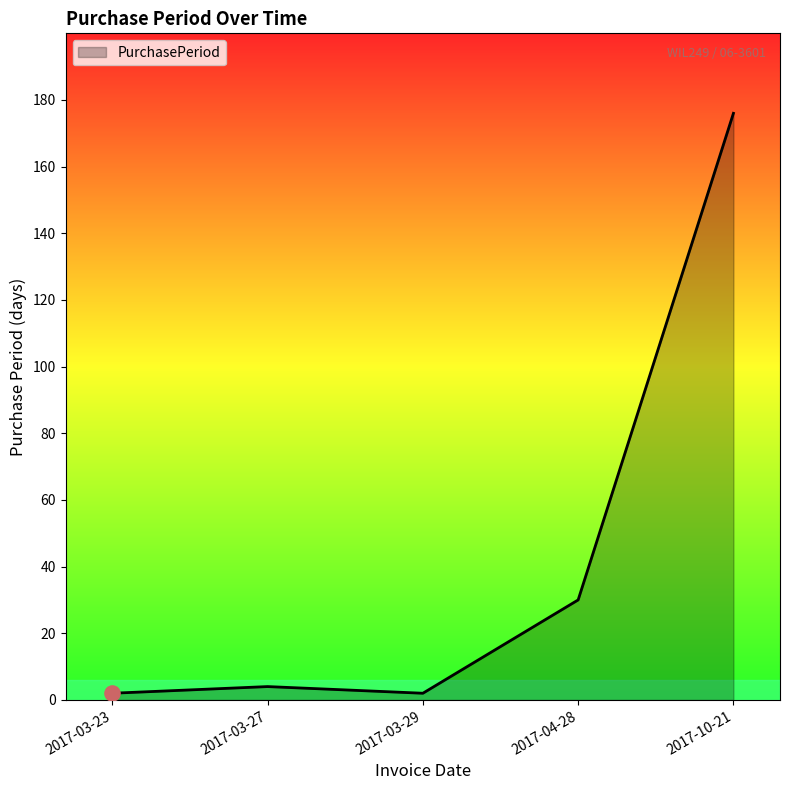

Approximately how many times larger is the value at 2017-03-27 compared to 2017-03-23?

2.0